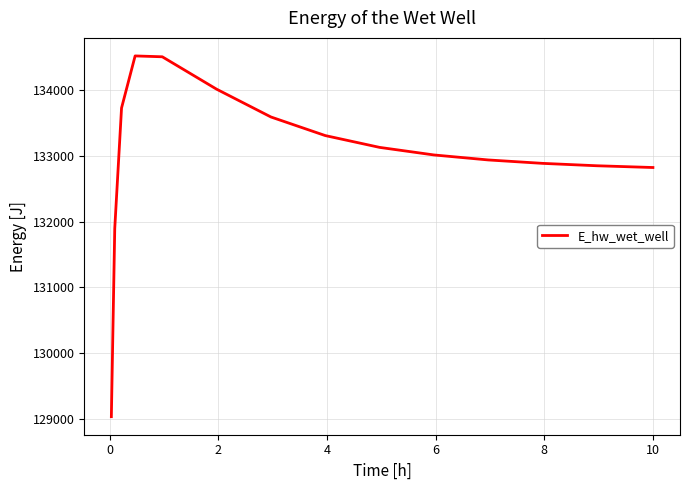

What is the difference between the maximum and minimum values?

5490.3